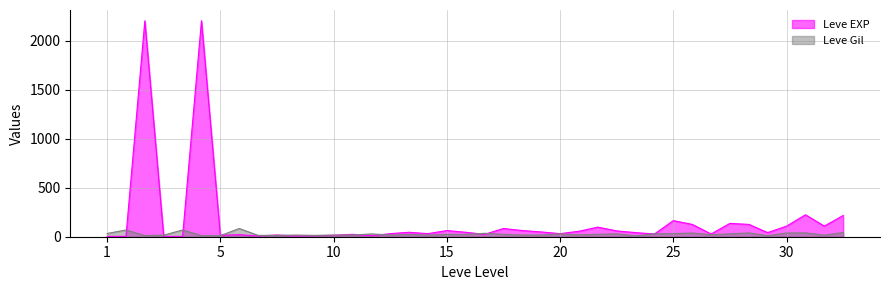

At 10, list the series in order from largest to smallest.

Leve Gil, Leve EXP